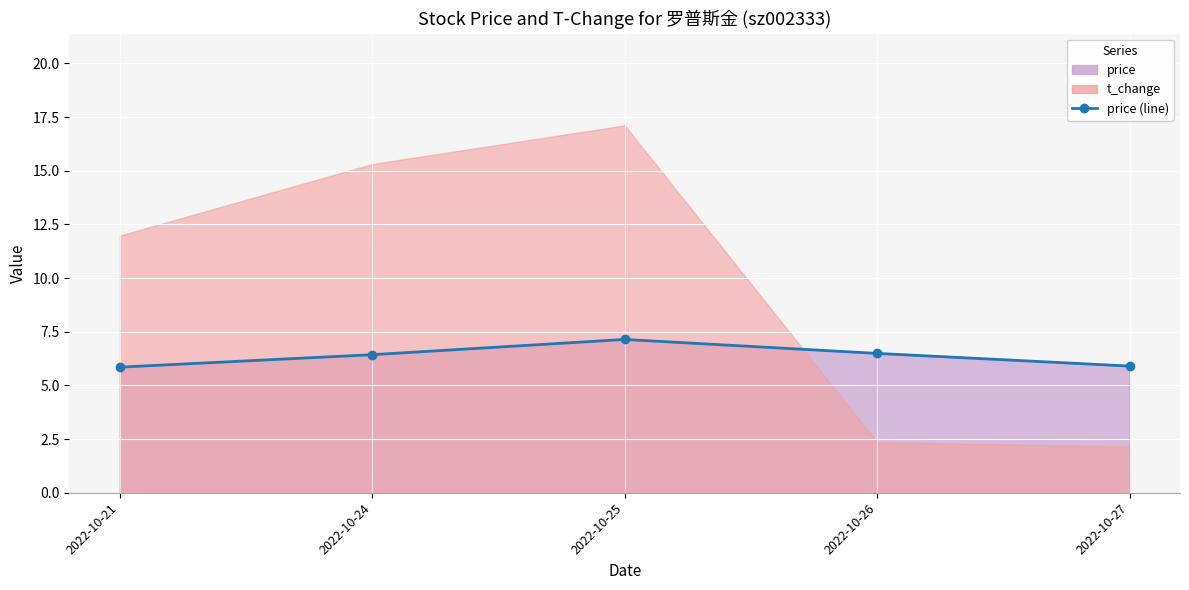

At which category does the data reach its first local peak?

2022-10-25